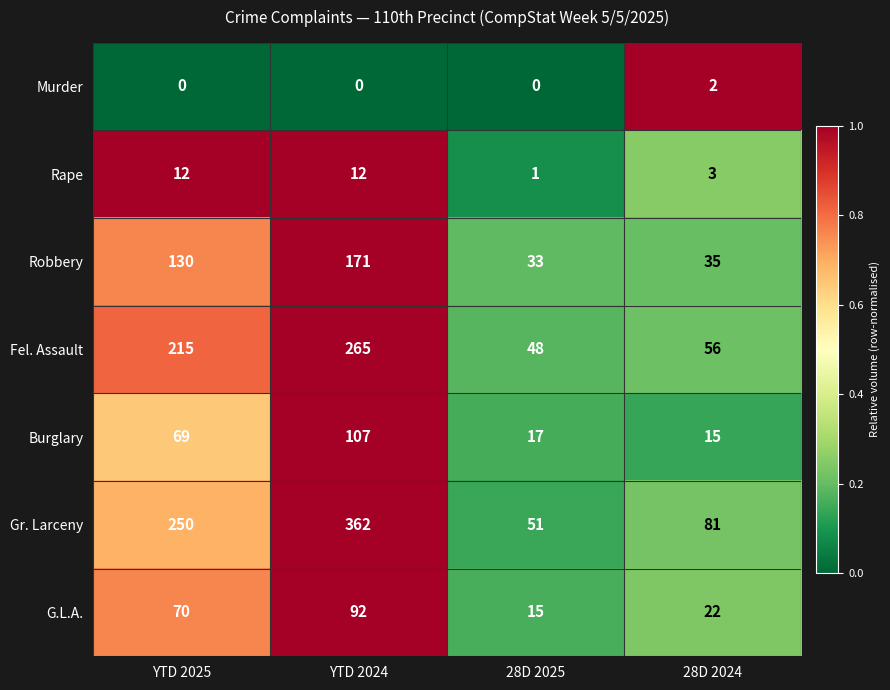

Reading left to right, extract all data points from this chart.

Murder: YTD 2025=0	YTD 2024=0	28D 2025=0	28D 2024=2
Rape: YTD 2025=12	YTD 2024=12	28D 2025=1	28D 2024=3
Robbery: YTD 2025=130	YTD 2024=171	28D 2025=33	28D 2024=35
Fel. Assault: YTD 2025=215	YTD 2024=265	28D 2025=48	28D 2024=56
Burglary: YTD 2025=69	YTD 2024=107	28D 2025=17	28D 2024=15
Gr. Larceny: YTD 2025=250	YTD 2024=362	28D 2025=51	28D 2024=81
G.L.A.: YTD 2025=70	YTD 2024=92	28D 2025=15	28D 2024=22